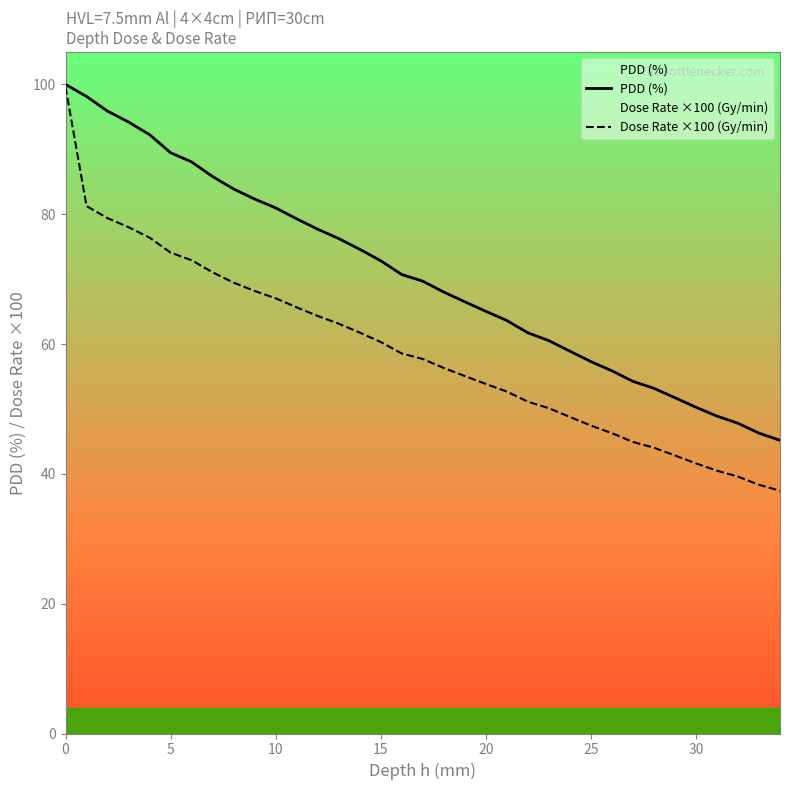

Rank the series by their maximum value, from highest to lowest.

PDD (%), Dose Rate ×100 (Gy/min)